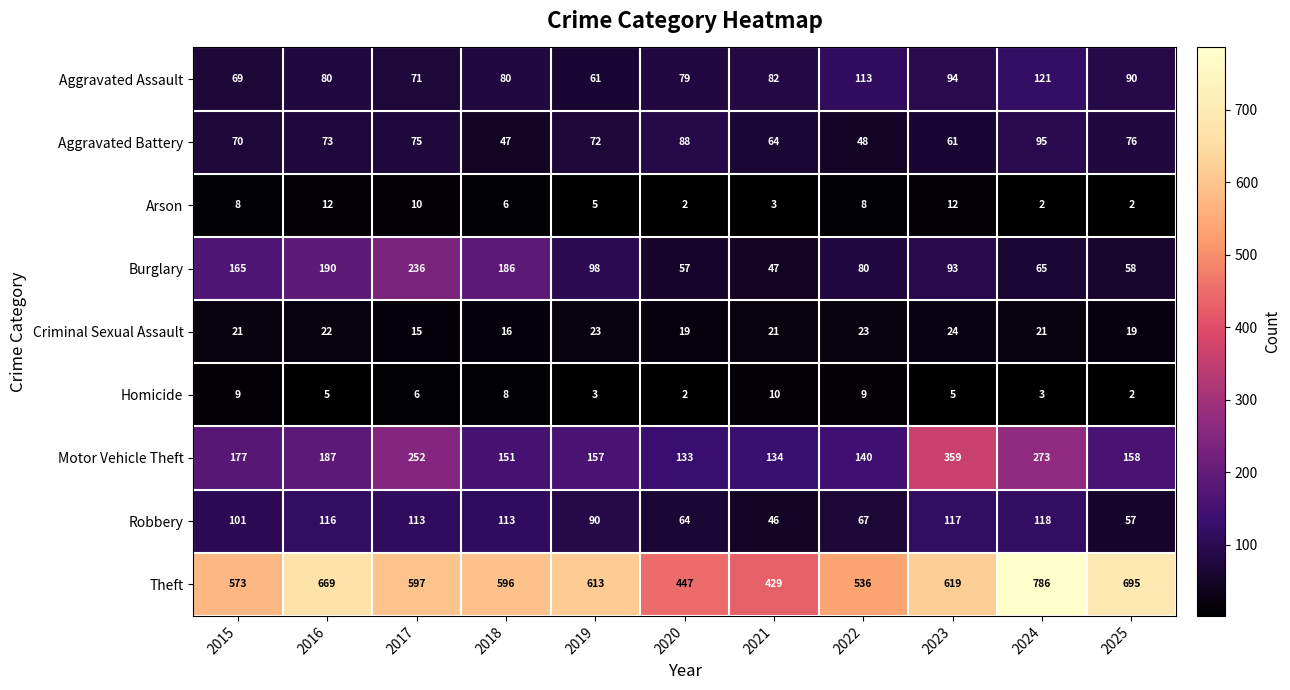

At 2017, list the series in order from smallest to largest.

Homicide, Arson, Criminal Sexual Assault, Aggravated Assault, Aggravated Battery, Robbery, Burglary, Motor Vehicle Theft, Theft